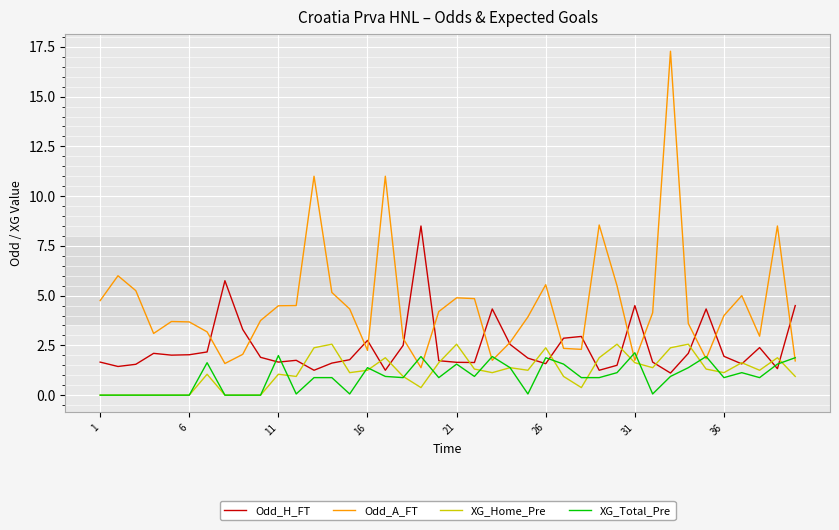

What is the maximum value shown in the chart?

17.3